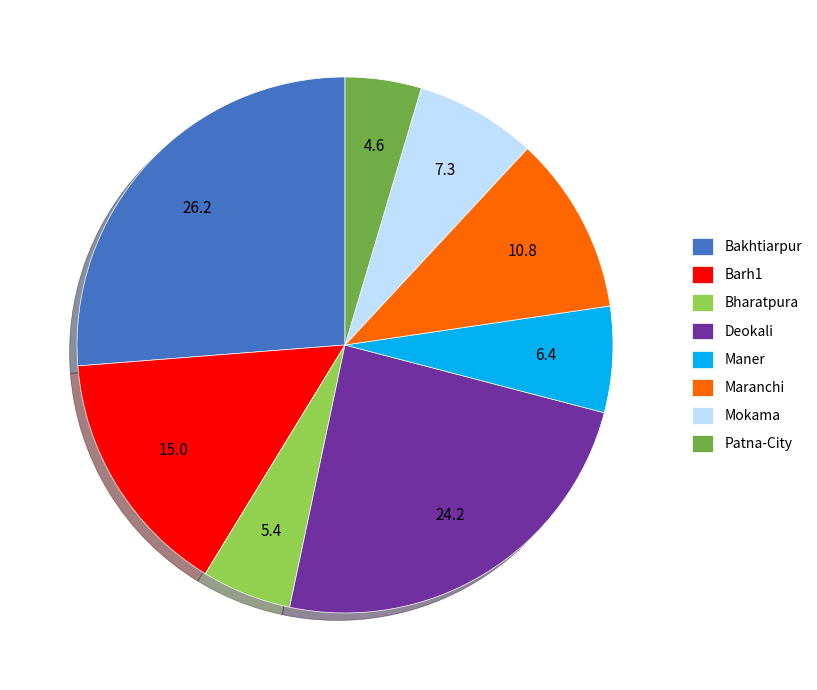

Which slice is the largest?

Bakhtiarpur